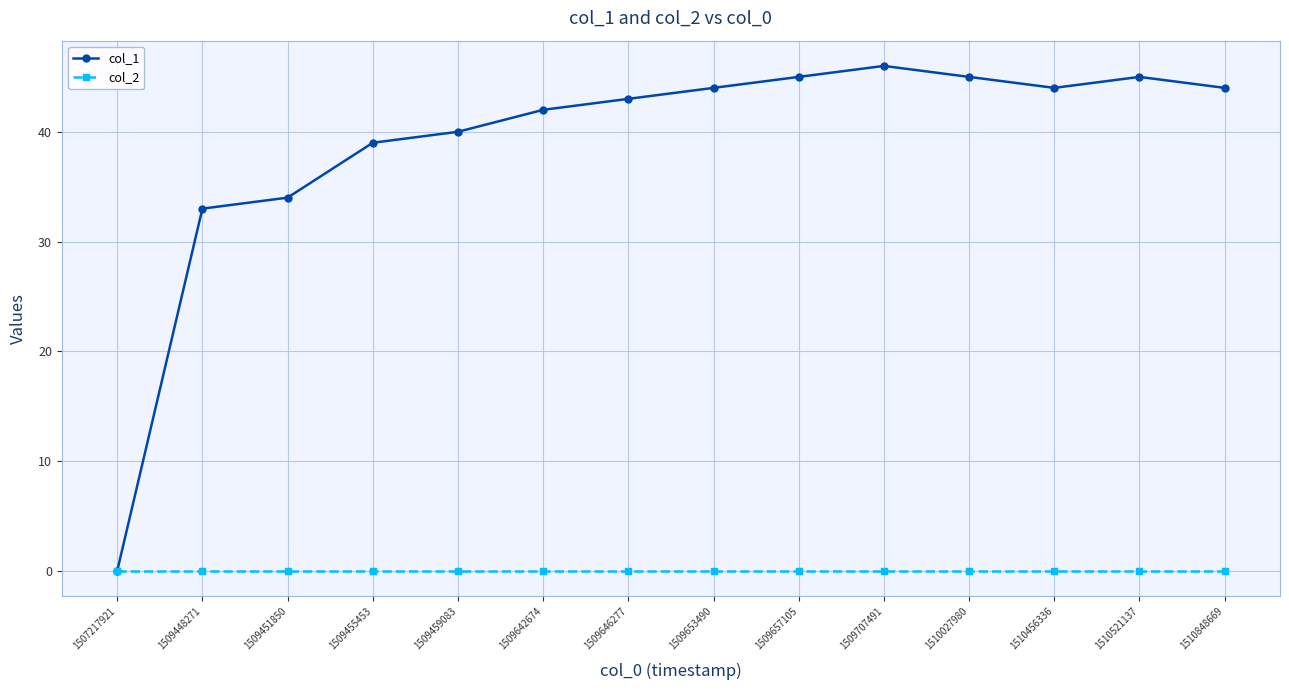

Which series has the widest spread of values?

col_1